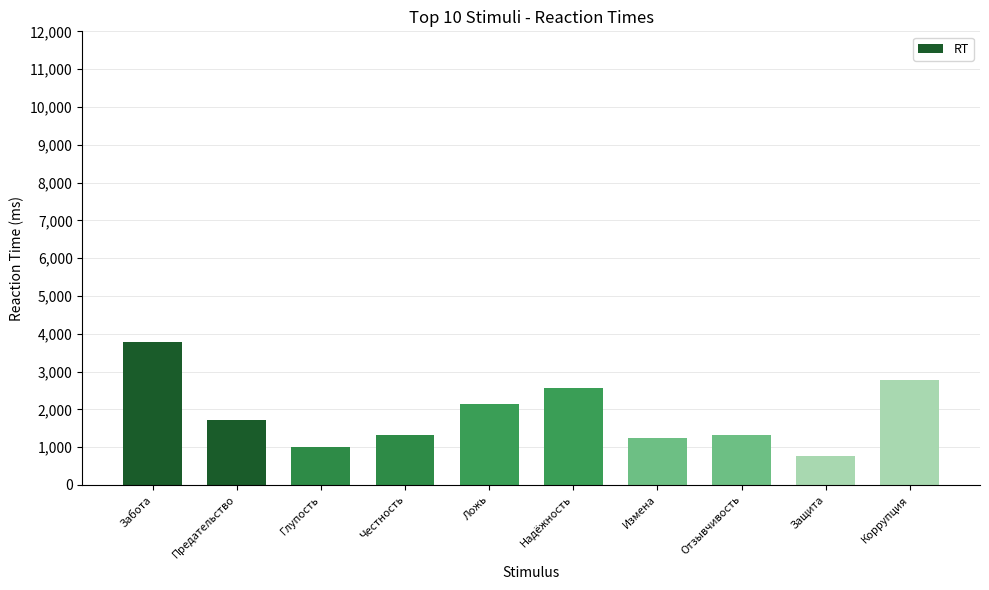

What is the change in value from Защита to Коррупция?

+2012